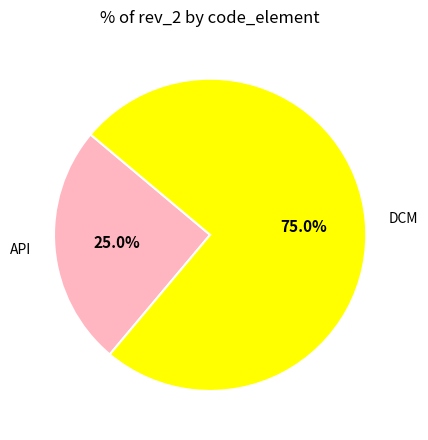

Is it true that API is 25% of the pie?

True